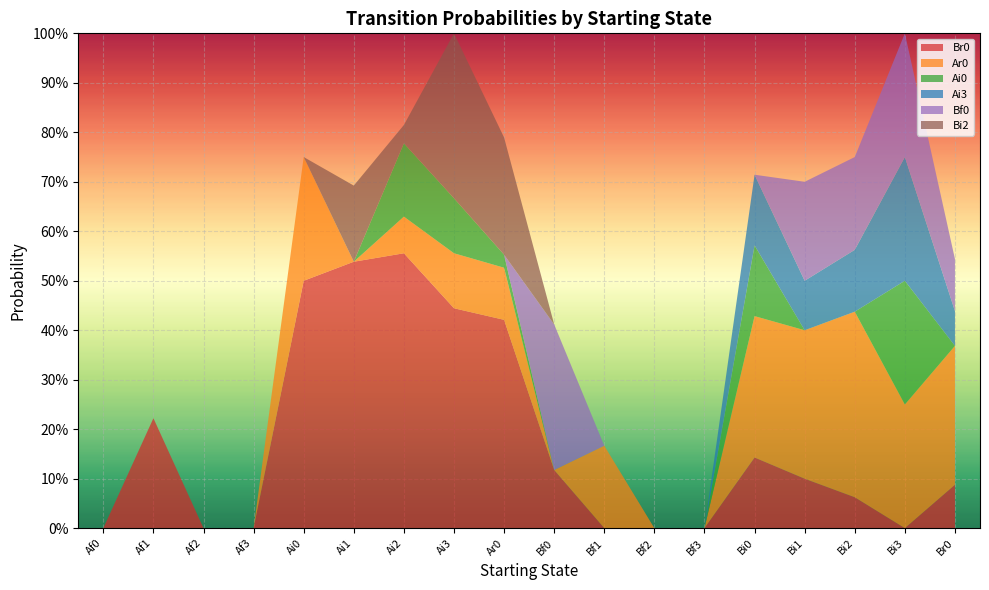

Reading left to right, extract all data points from this chart.

Br0: Af0=0.0	Af1=0.2	Af2=0.0	Af3=0.0	Ai0=0.5	Ai1=0.5	Ai2=0.6	Ai3=0.4	Ar0=0.4	Bf0=0.1	Bf1=0.0	Bf2=0.0	Bf3=0.0	Bi0=0.1	Bi1=0.1	Bi2=0.1	Bi3=0.0	Br0=0.1
Ar0: Af0=0.0	Af1=0.0	Af2=0.0	Af3=0.0	Ai0=0.2	Ai1=0.0	Ai2=0.1	Ai3=0.1	Ar0=0.1	Bf0=0.0	Bf1=0.2	Bf2=0.0	Bf3=0.0	Bi0=0.3	Bi1=0.3	Bi2=0.4	Bi3=0.2	Br0=0.3
Ai0: Af0=0.0	Af1=0.0	Af2=0.0	Af3=0.0	Ai0=0.0	Ai1=0.0	Ai2=0.1	Ai3=0.1	Ar0=0.0	Bf0=0.0	Bf1=0.0	Bf2=0.0	Bf3=0.0	Bi0=0.1	Bi1=0.0	Bi2=0.0	Bi3=0.2	Br0=0.0
Ai3: Af0=0.0	Af1=0.0	Af2=0.0	Af3=0.0	Ai0=0.0	Ai1=0.0	Ai2=0.0	Ai3=0.0	Ar0=0.0	Bf0=0.0	Bf1=0.0	Bf2=0.0	Bf3=0.0	Bi0=0.1	Bi1=0.1	Bi2=0.1	Bi3=0.2	Br0=0.1
Bf0: Af0=0.0	Af1=0.0	Af2=0.0	Af3=0.0	Ai0=0.0	Ai1=0.0	Ai2=0.0	Ai3=0.0	Ar0=0.0	Bf0=0.3	Bf1=0.0	Bf2=0.0	Bf3=0.0	Bi0=0.0	Bi1=0.2	Bi2=0.2	Bi3=0.2	Br0=0.1
Bi2: Af0=0.0	Af1=0.0	Af2=0.0	Af3=0.0	Ai0=0.0	Ai1=0.2	Ai2=0.0	Ai3=0.3	Ar0=0.2	Bf0=0.0	Bf1=0.0	Bf2=0.0	Bf3=0.0	Bi0=0.0	Bi1=0.0	Bi2=0.0	Bi3=0.0	Br0=0.0